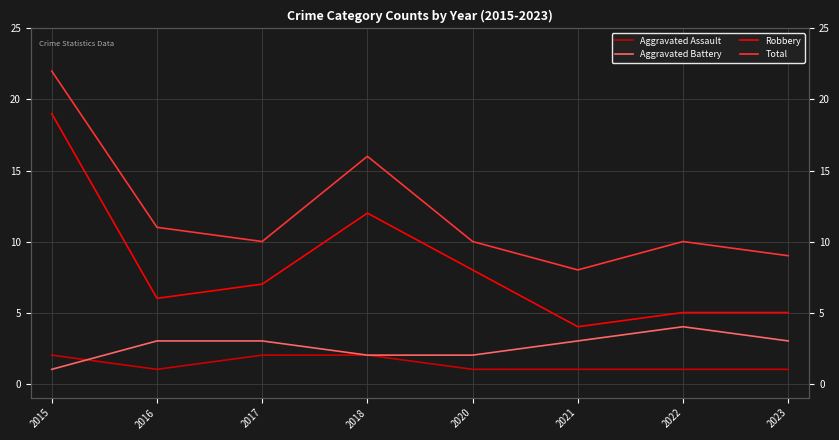

The Robbery series shows 19 at 2015. True or false?

True